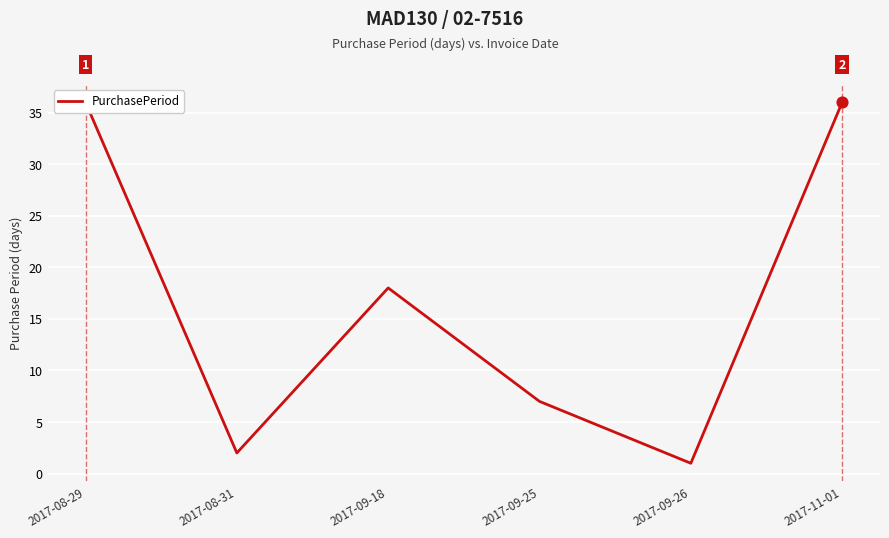

What is the change in value from 2017-09-18 to 2017-11-01?

+18